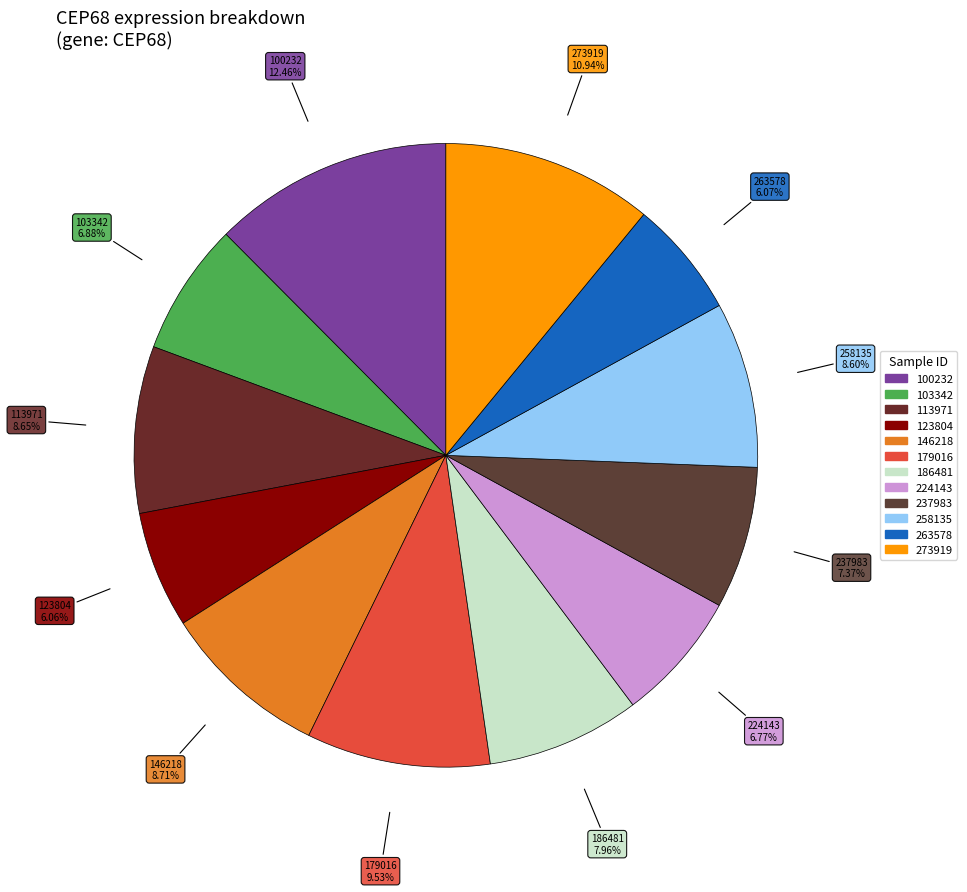

True or false: 224143 accounts for 22% of the total.

False